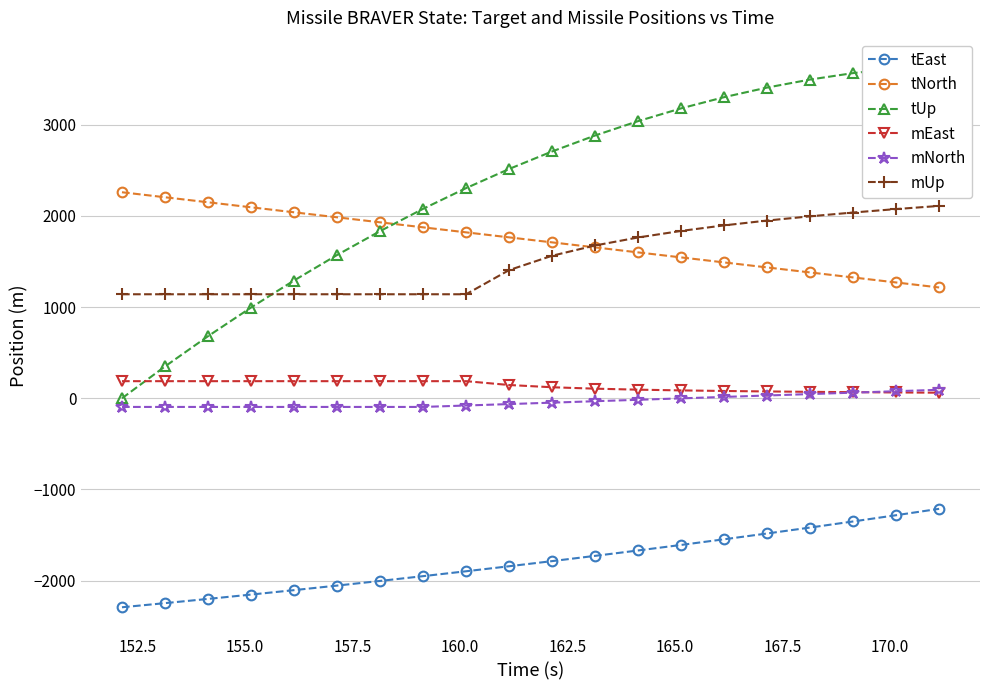

Which series has the widest spread of values?

tUp